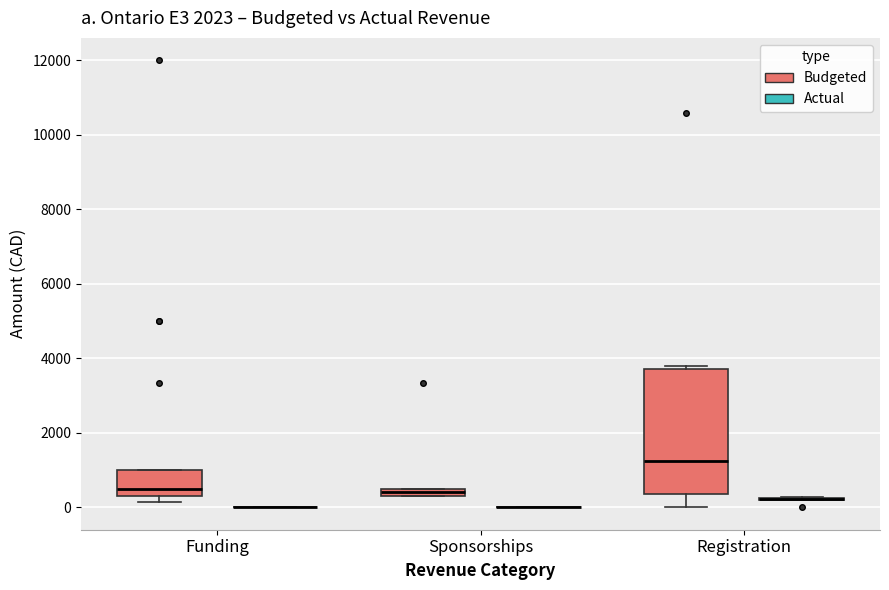

Where is the lower edge of the box for Sponsorships (Budgeted) on the y-axis? The values are not printed on the chart, so give them approximately, as read against the axis.

400